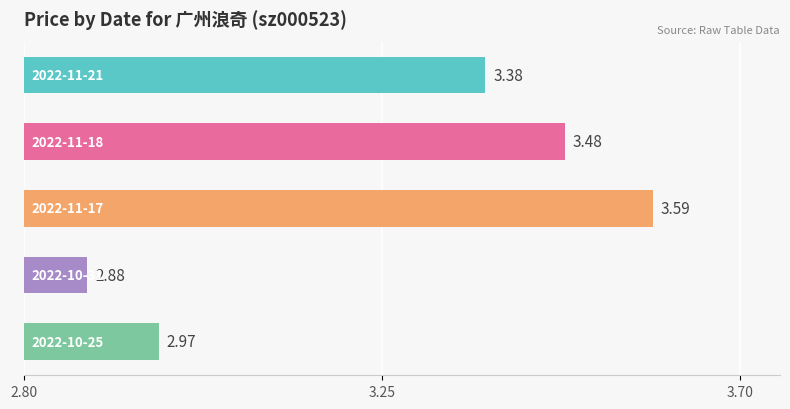

What is the average value?

3.3